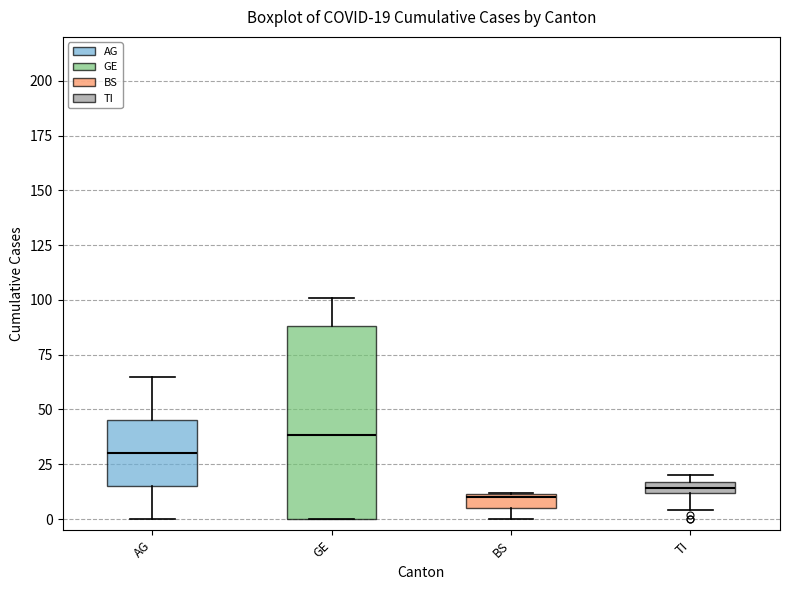

Which box is the tallest, from its lower edge to its upper edge?

GE